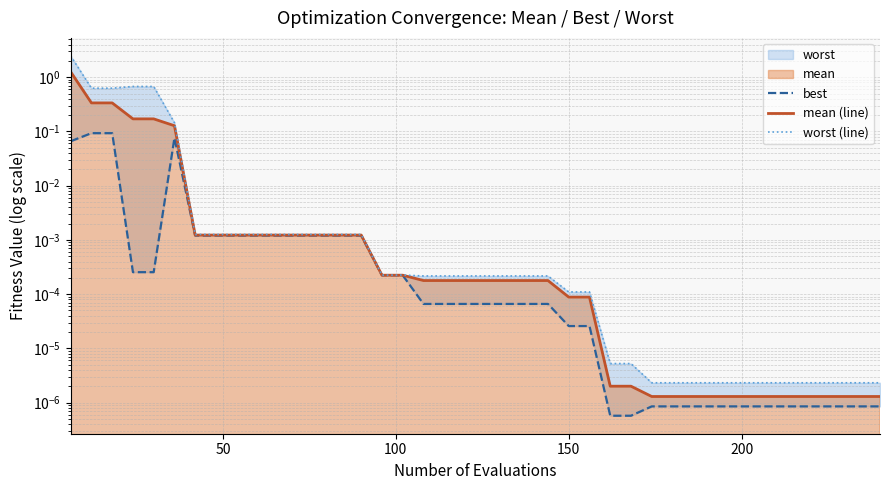

Is the value of worst (line) at 11 greater than the value of best at 24?

Yes